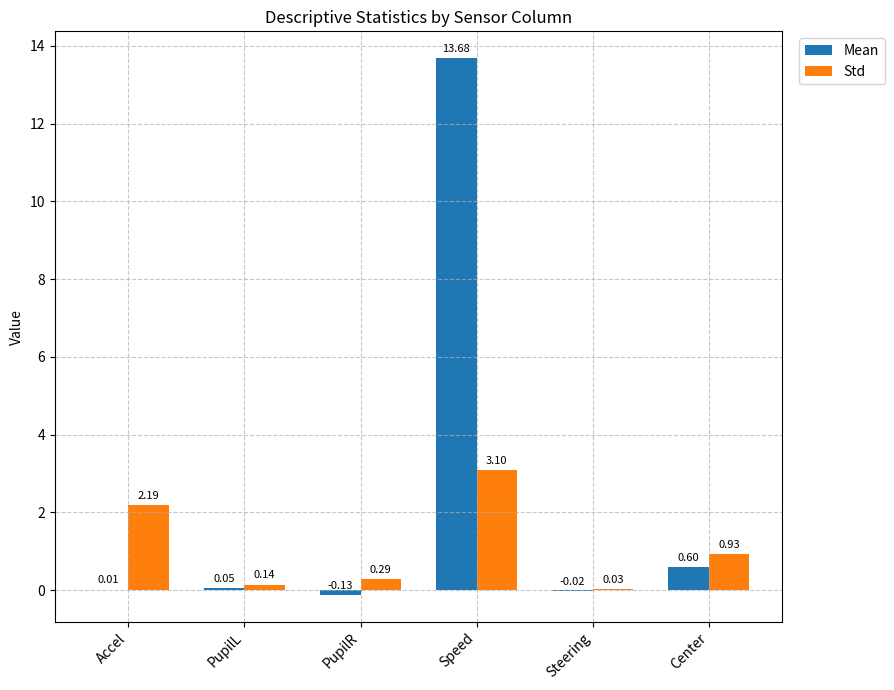

Which series changed the most between PupilR and Speed?

Mean